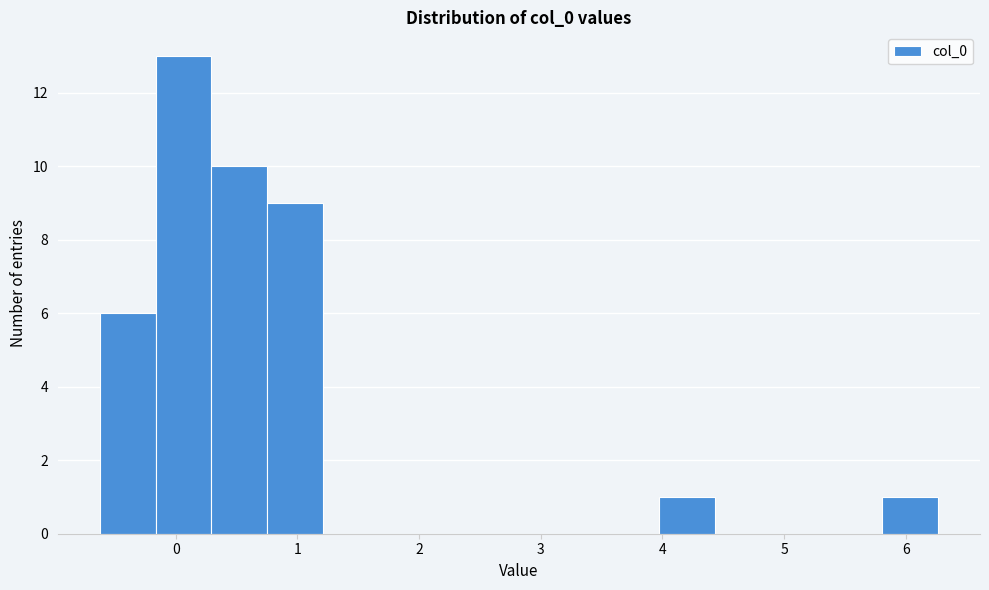

Over which range of the x-axis is the bar tallest?

-0.2 to 0.3